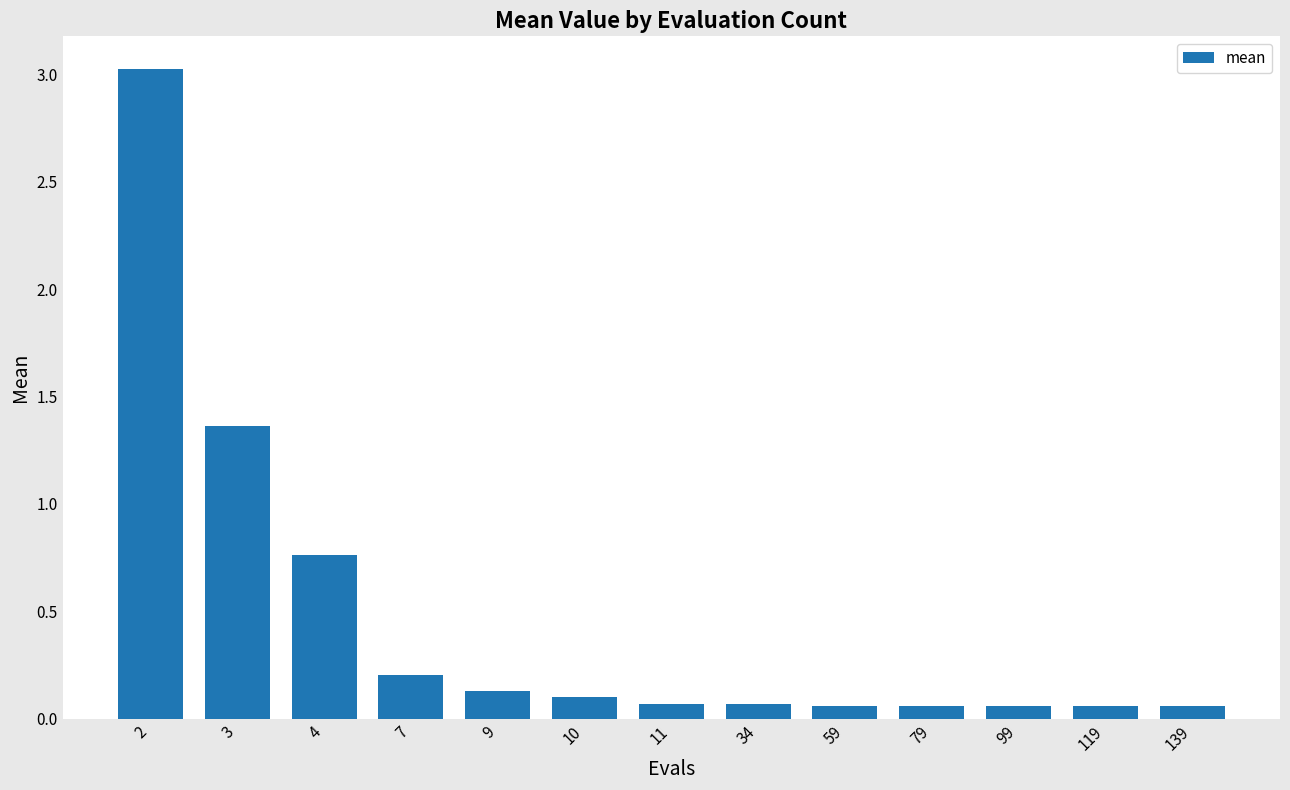

What is the average value?

0.5